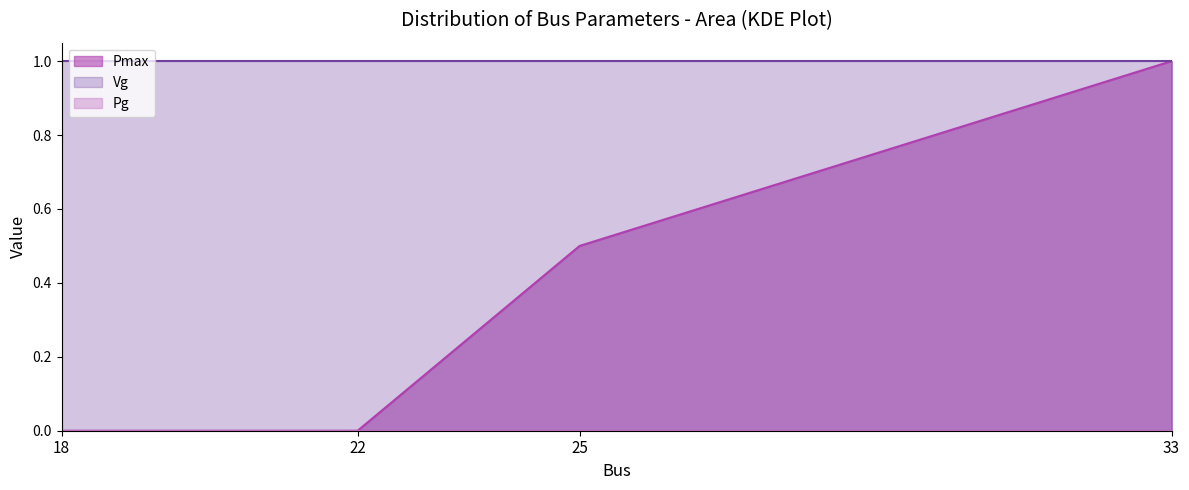

What is the difference between the second highest and second lowest values in the Pmax series?

0.5